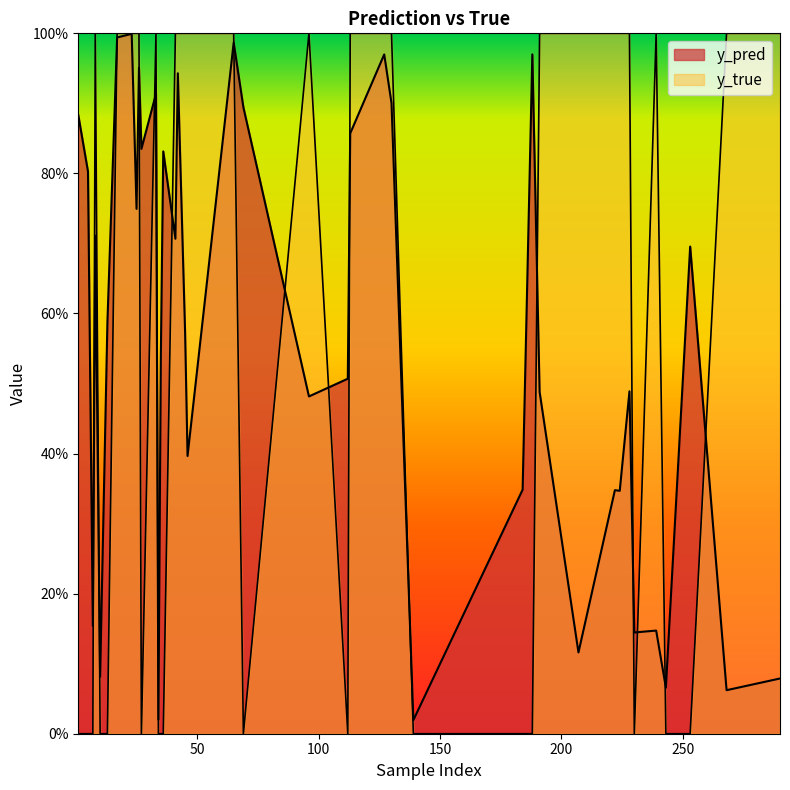

What is the value of the y_pred point at the 40th from the left?

0.4